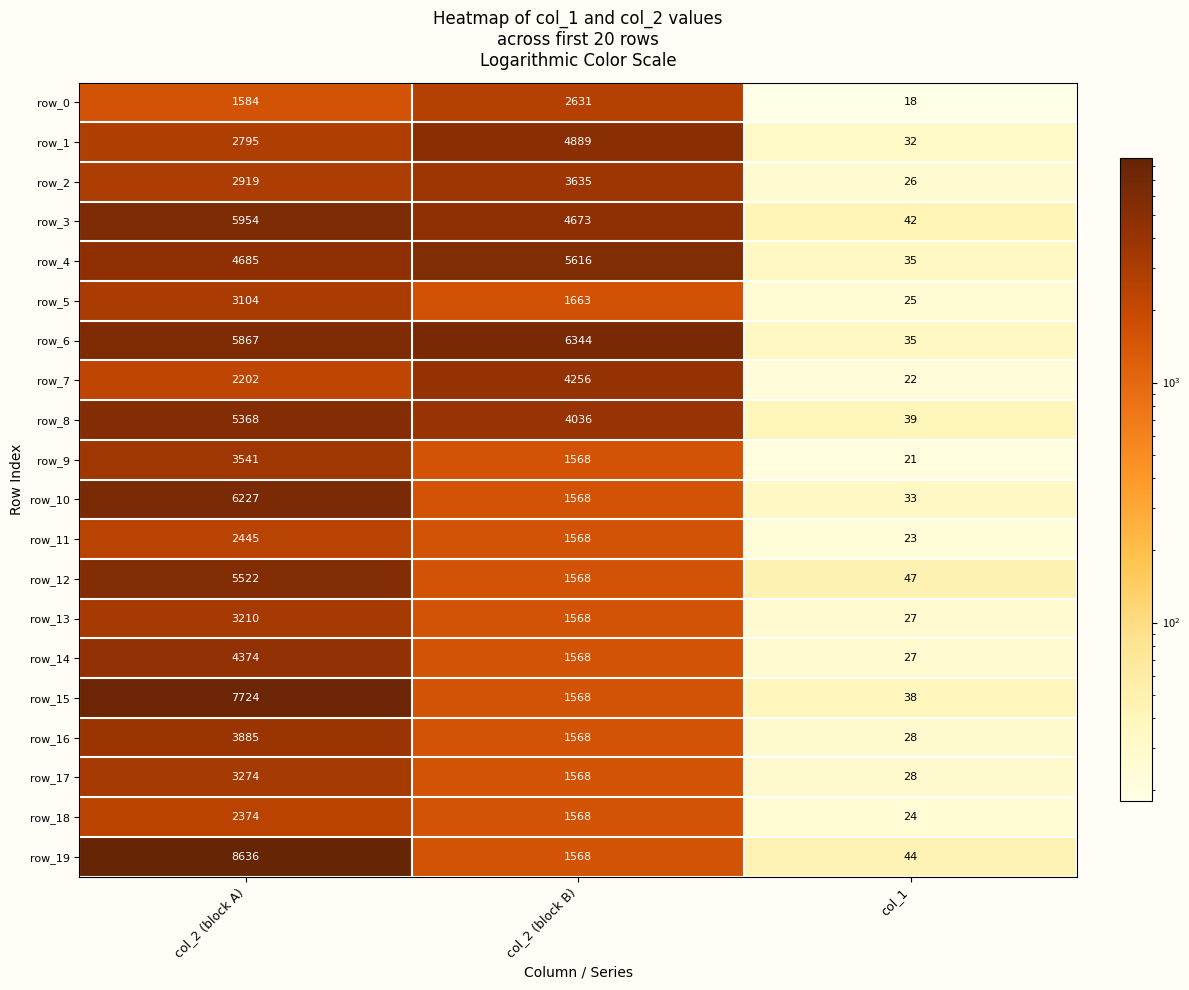

Which series has the largest total across all categories?

row_6